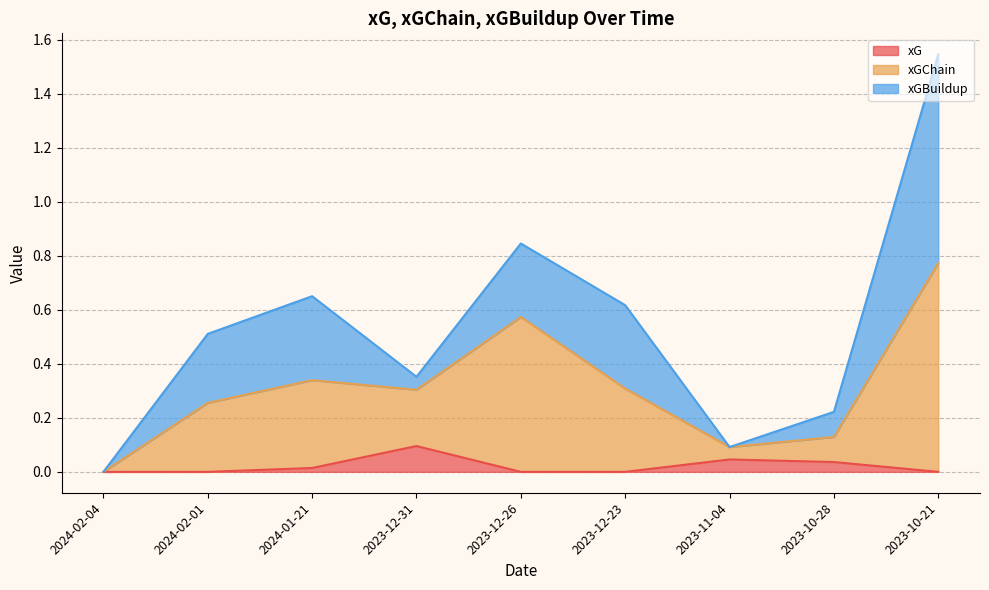

Where is xGChain nearest to the value 0?

2024-02-04